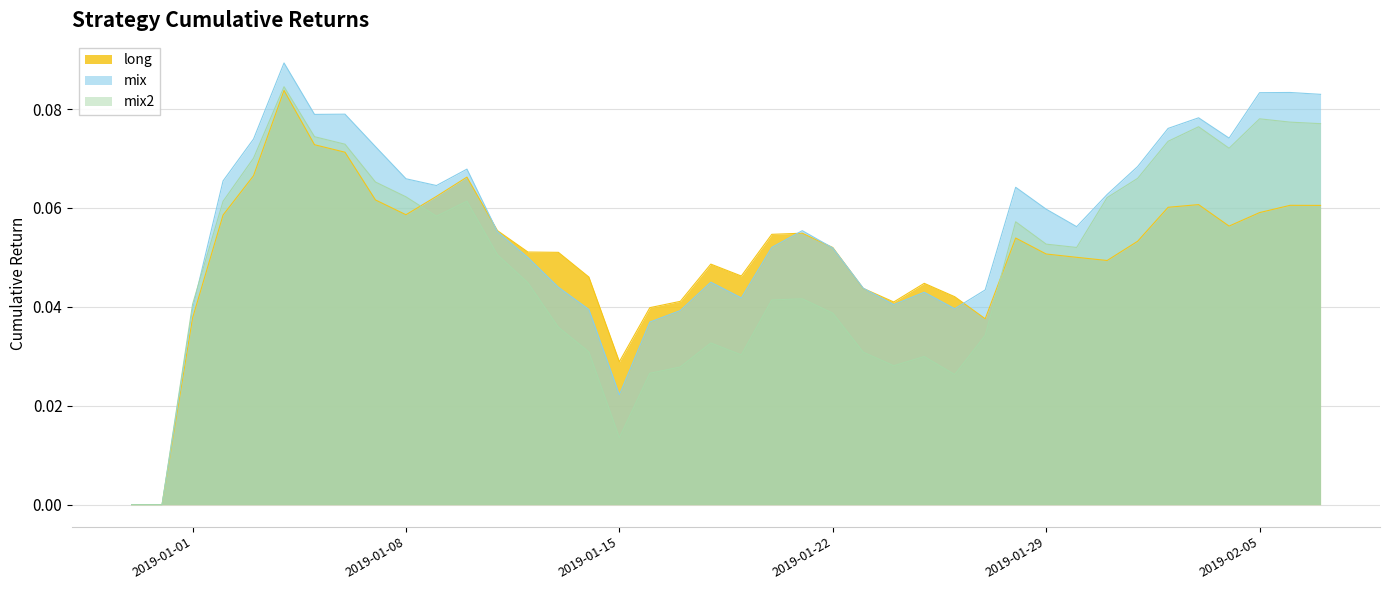

What is the label of the 40th point from the right?

2018-12-30